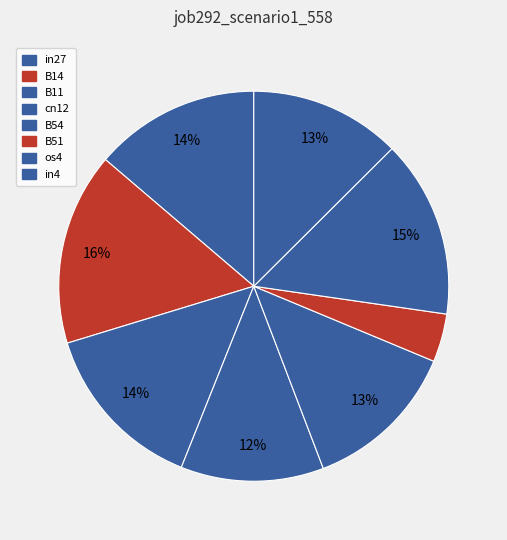

What percentage is NOT represented by in4?

87.5%